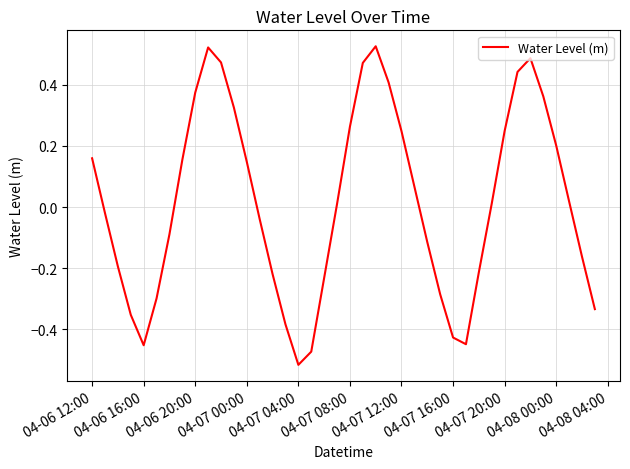

What is the difference between the maximum and minimum values?

1.0